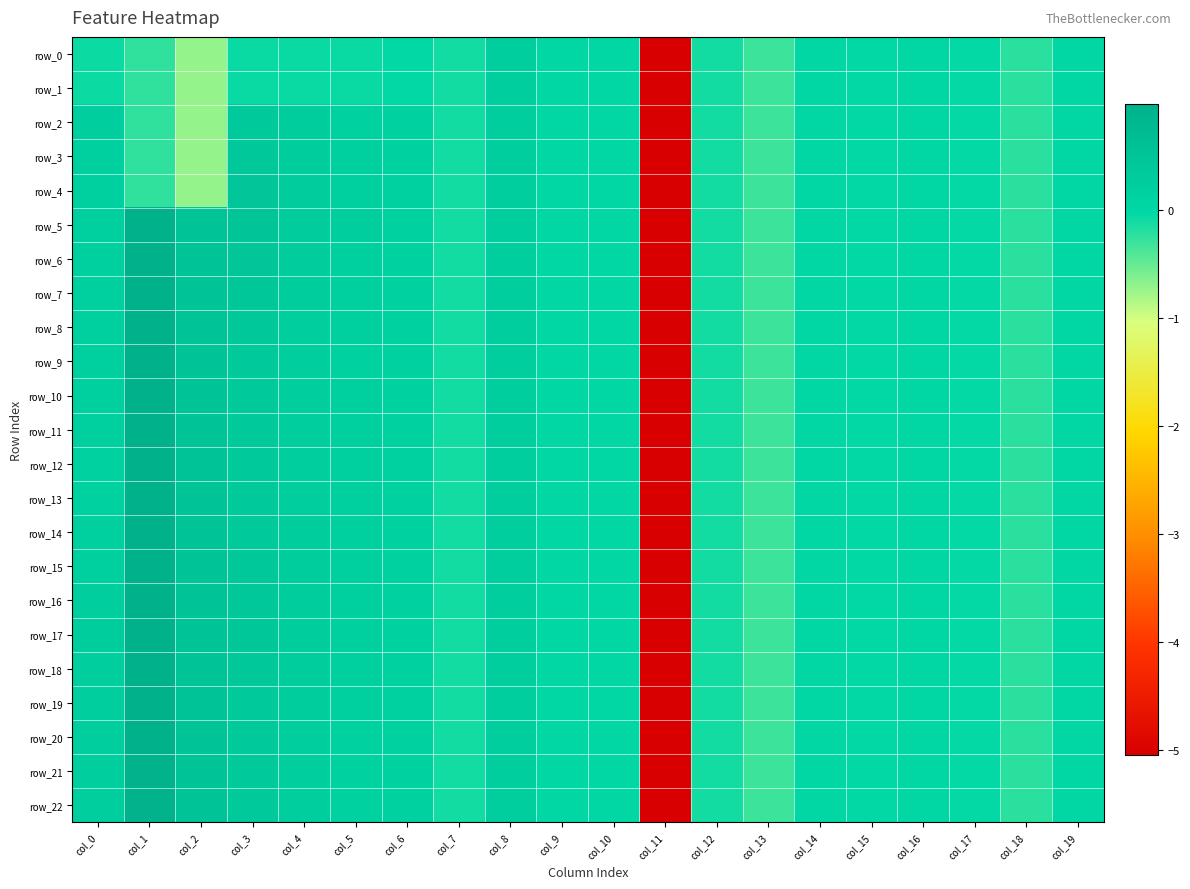

Which category has the highest value in the row_10 series?

col_1